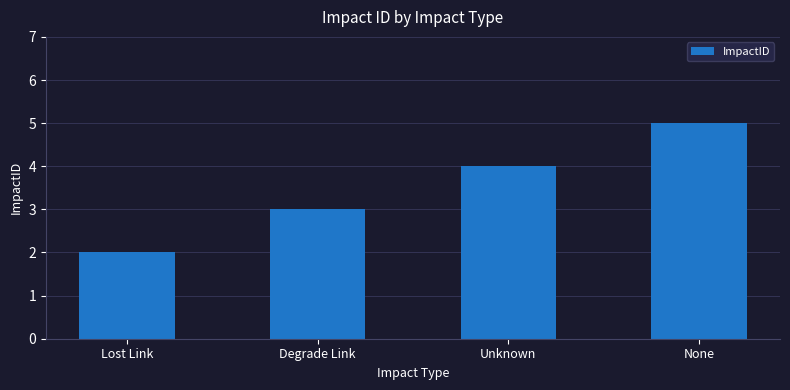

The chart shows a value of 5 at None. True or false?

True